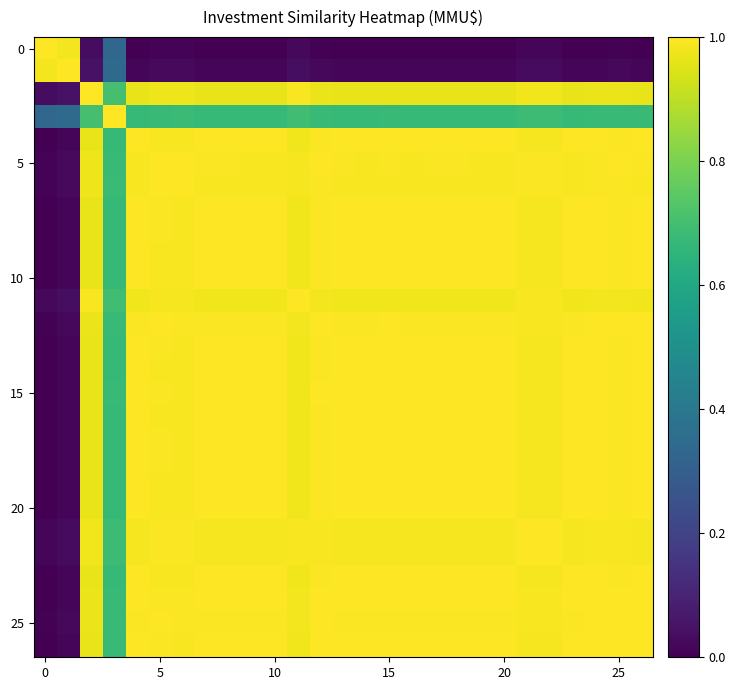

What is the greatest value displayed?

1.0